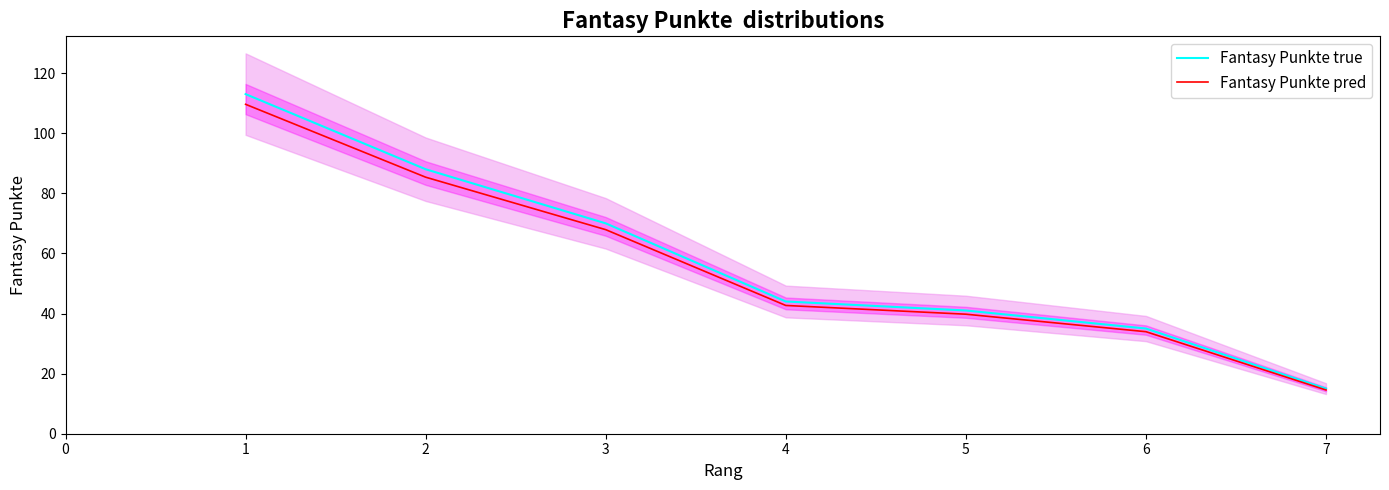

True or false: Fantasy Punkte true has a value of 70.0 at 3.

True